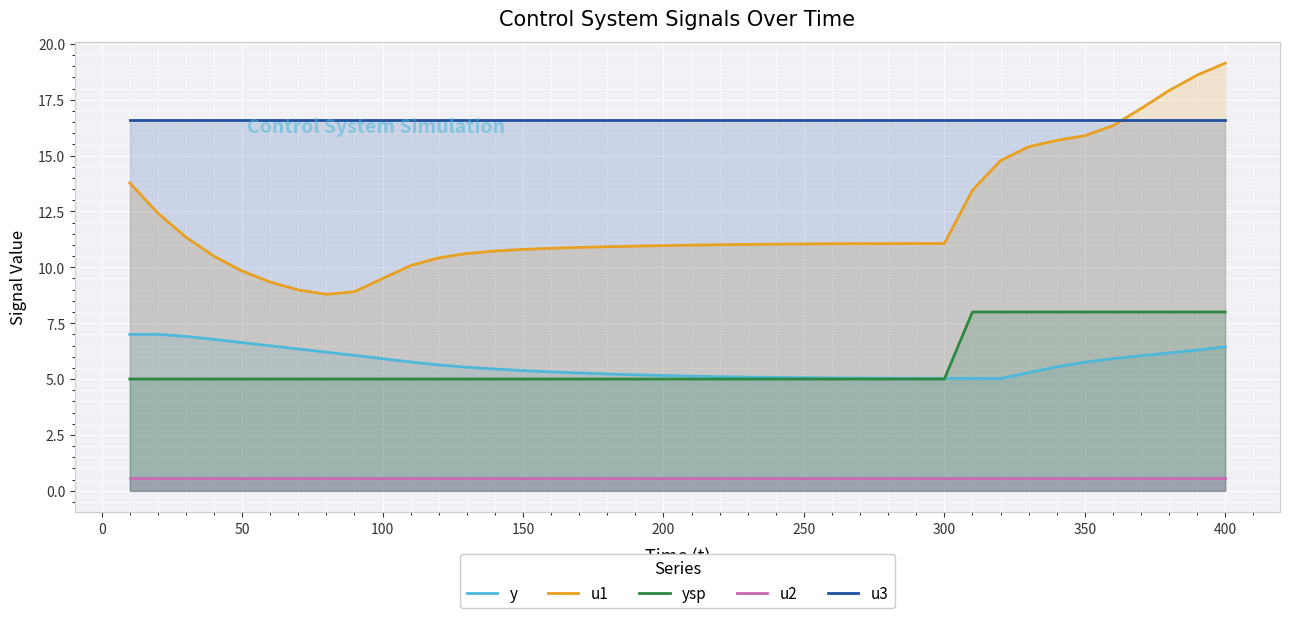

True or false: u1 and u2 intersect in this chart.

False